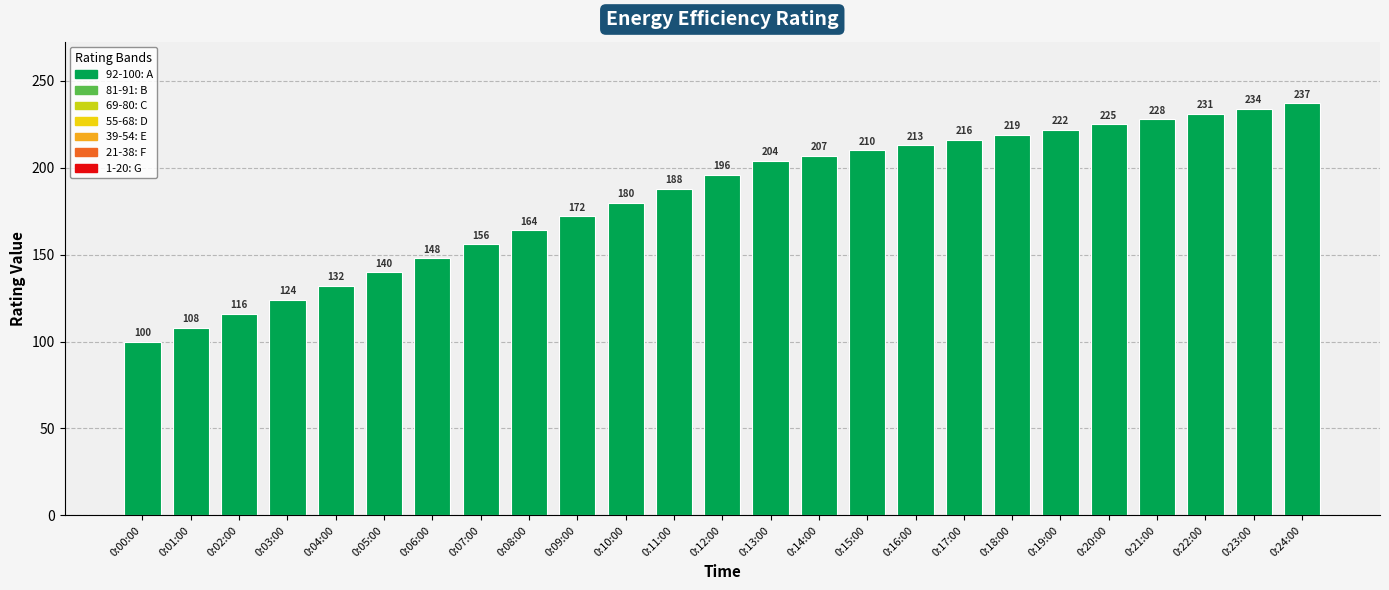

Rank the categories by value from lowest to highest.

0:00:00, 0:01:00, 0:02:00, 0:03:00, 0:04:00, 0:05:00, 0:06:00, 0:07:00, 0:08:00, 0:09:00, 0:10:00, 0:11:00, 0:12:00, 0:13:00, 0:14:00, 0:15:00, 0:16:00, 0:17:00, 0:18:00, 0:19:00, 0:20:00, 0:21:00, 0:22:00, 0:23:00, 0:24:00